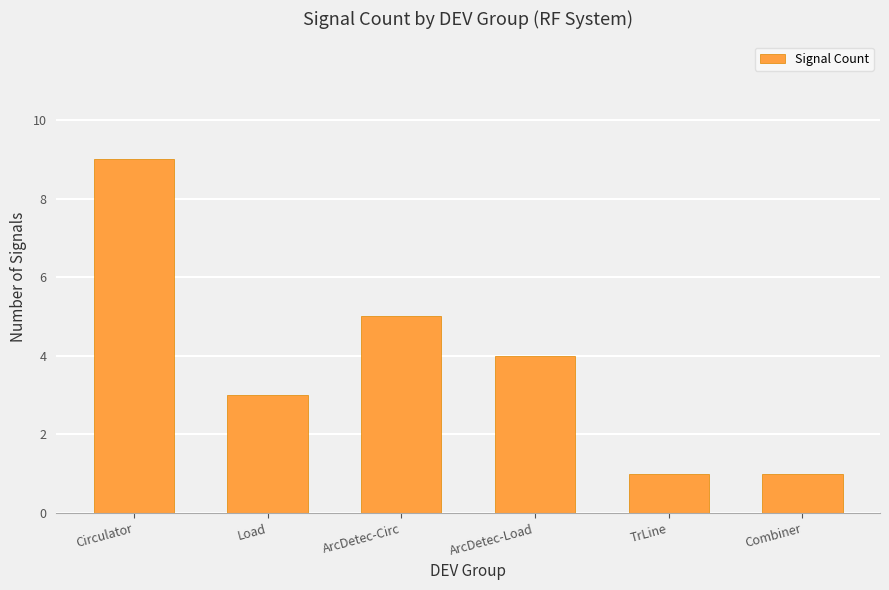

Reading left to right, list all the values displayed in this chart.

9	3	5	4	1	1